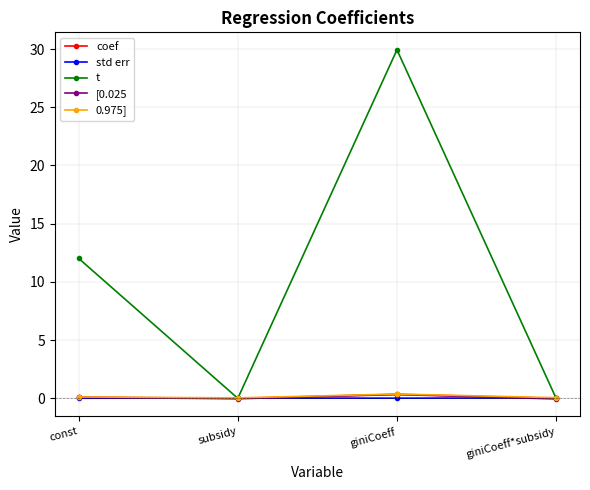

At which category does the chart reach its peak across all series?

giniCoeff